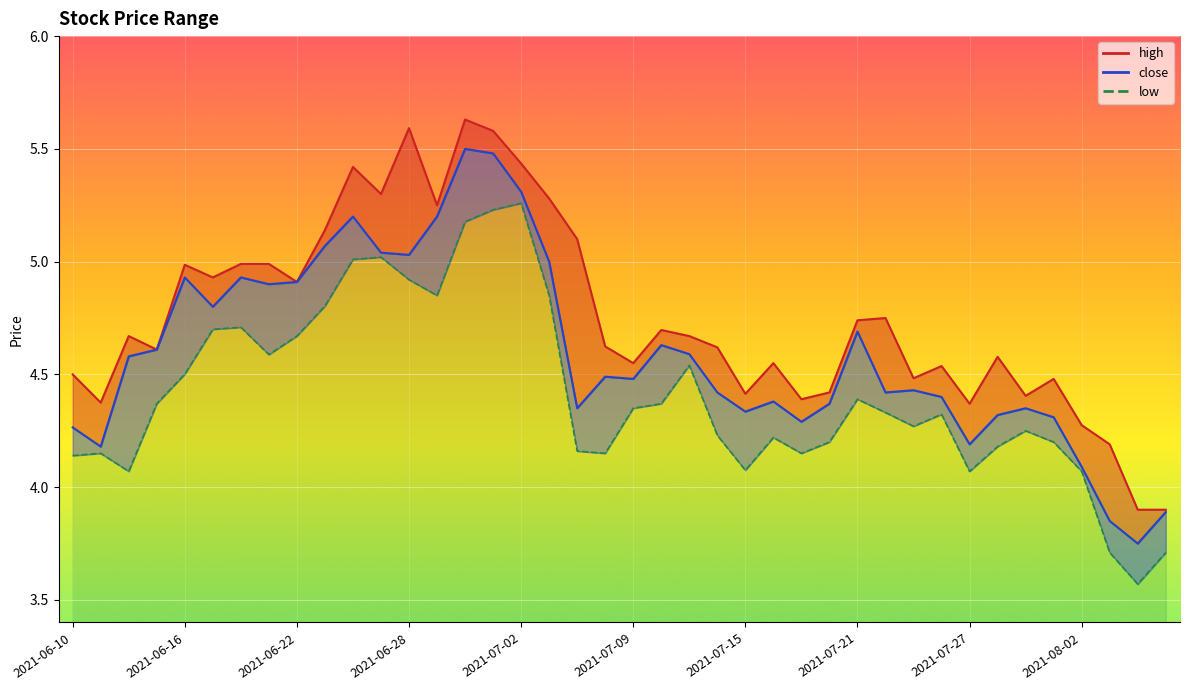

How many points are higher than both their immediate neighbors (excluding endpoints)?

9